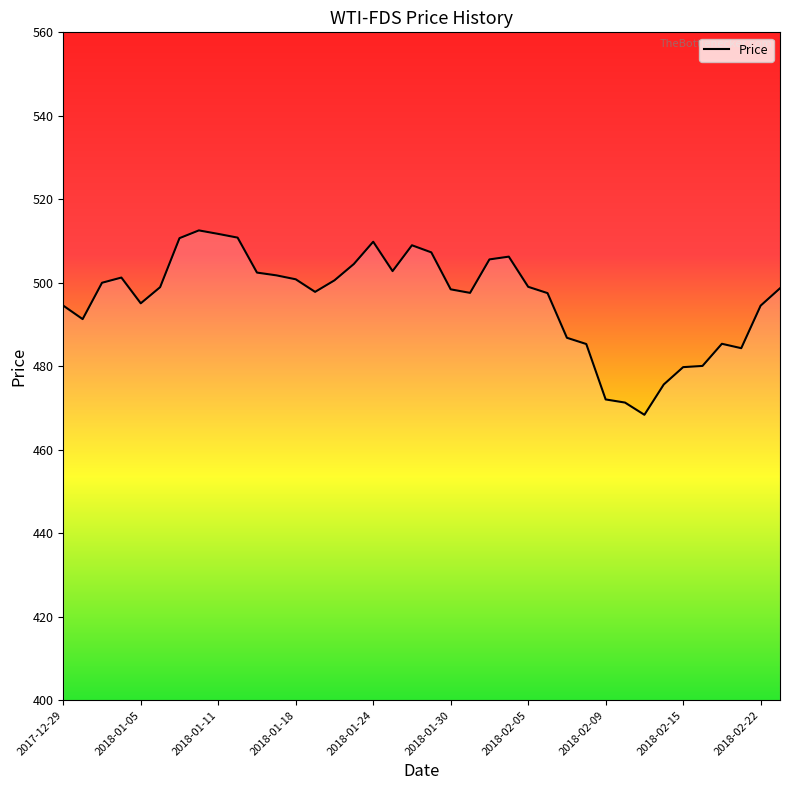

What is the minimum value shown in the chart?

468.4